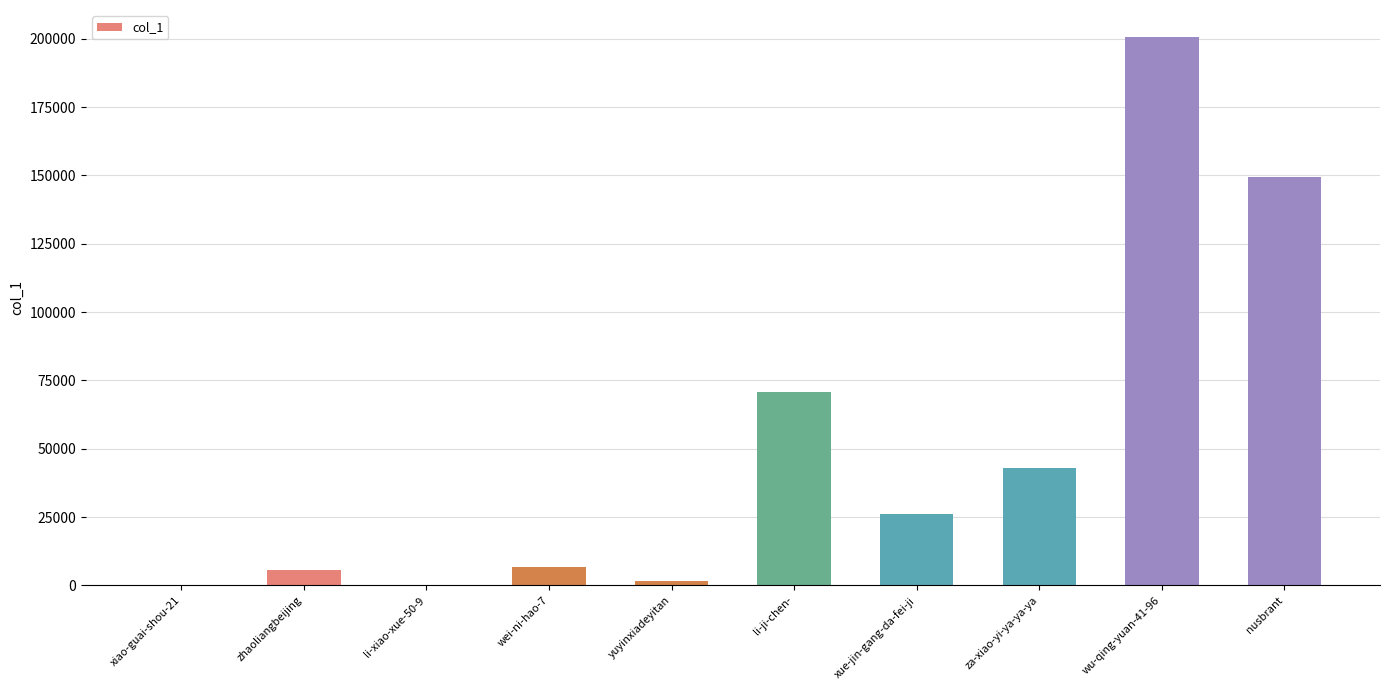

What is the change in value from li-ji-chen- to nusbrant?

+78660